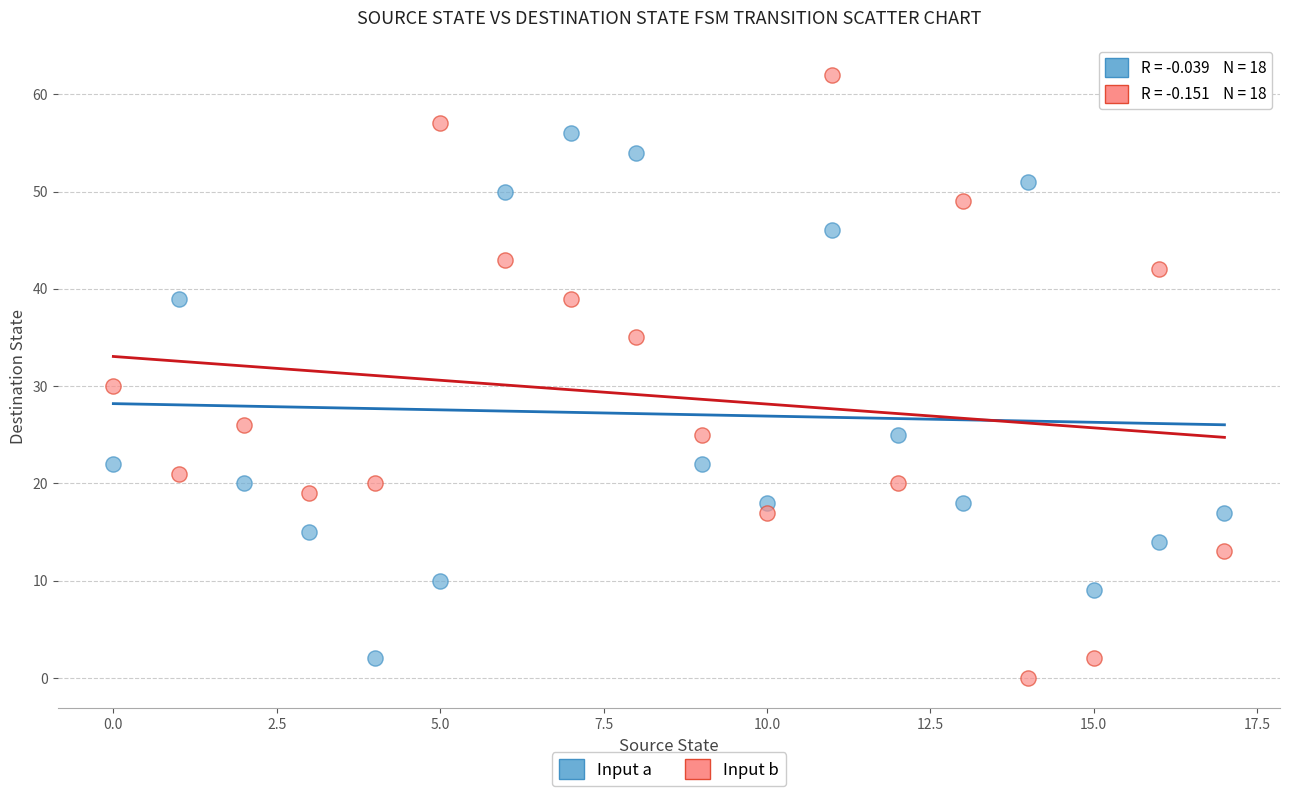

What are all the series names shown in the legend?

Input a, Input b